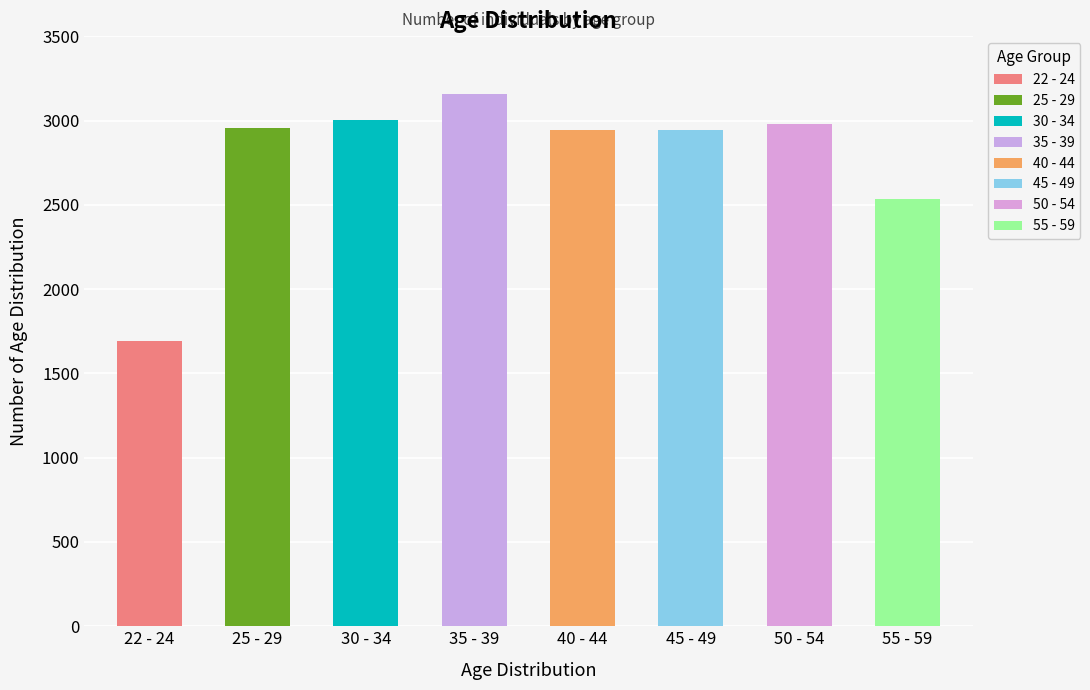

The value at 25 - 29 is 2957. True or false?

True